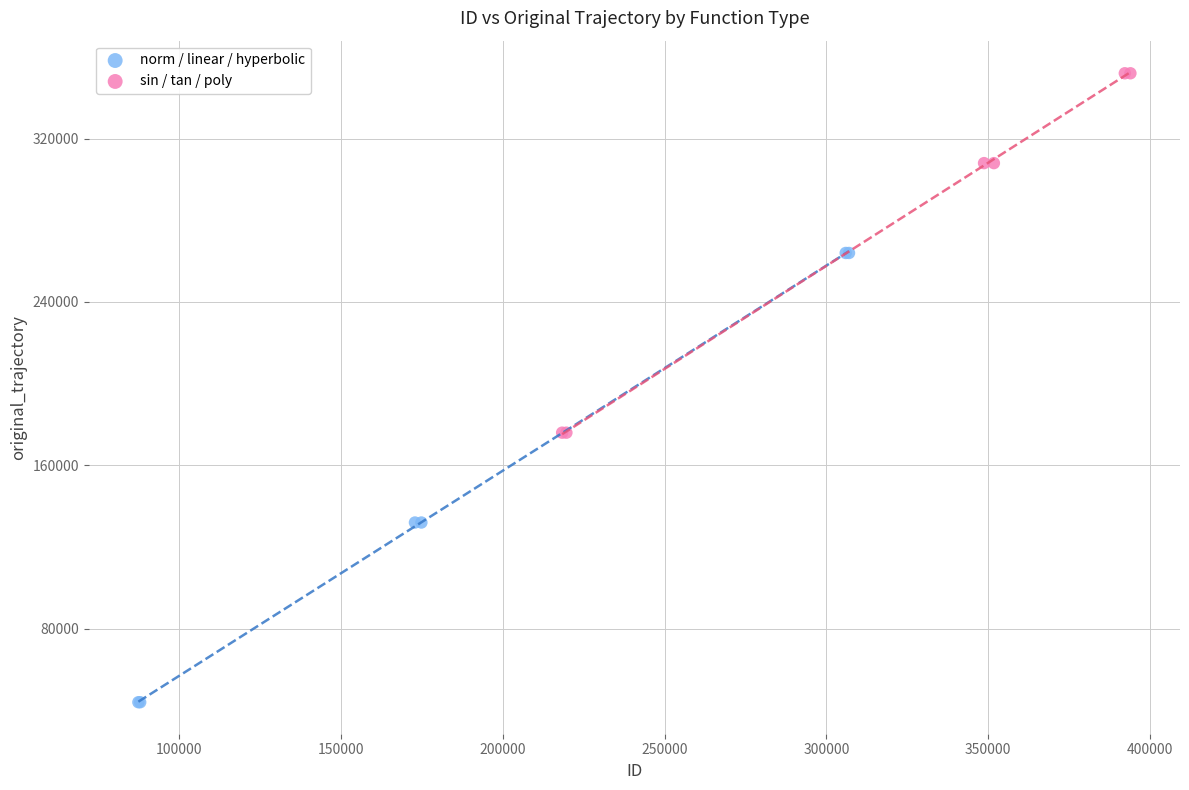

Which series has the widest spread of Y values?

norm / linear / hyperbolic